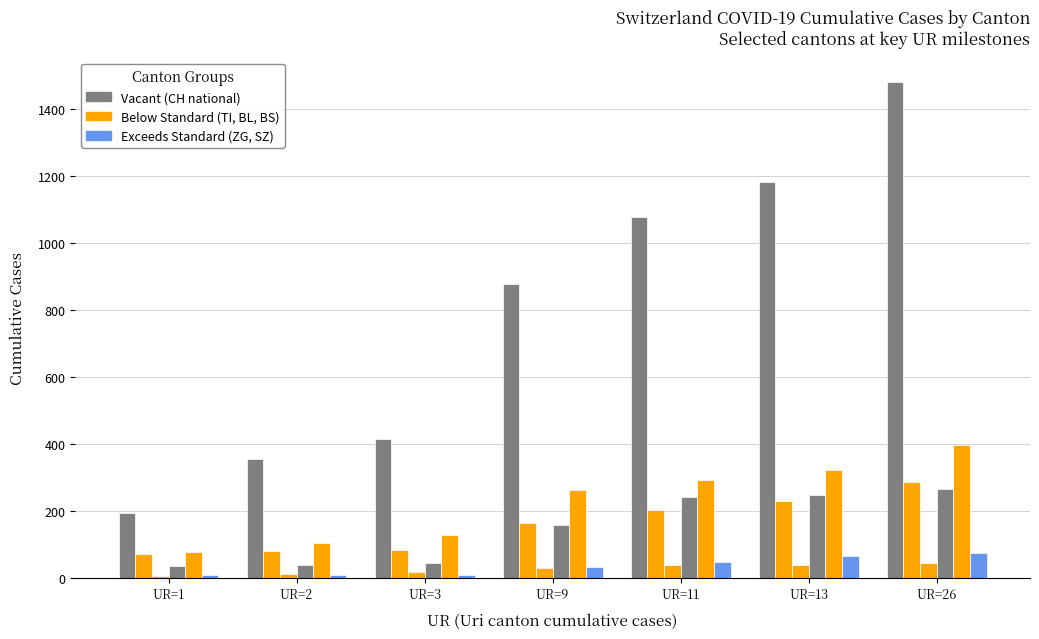

The value of TI at UR=1 is 28. True or false?

False